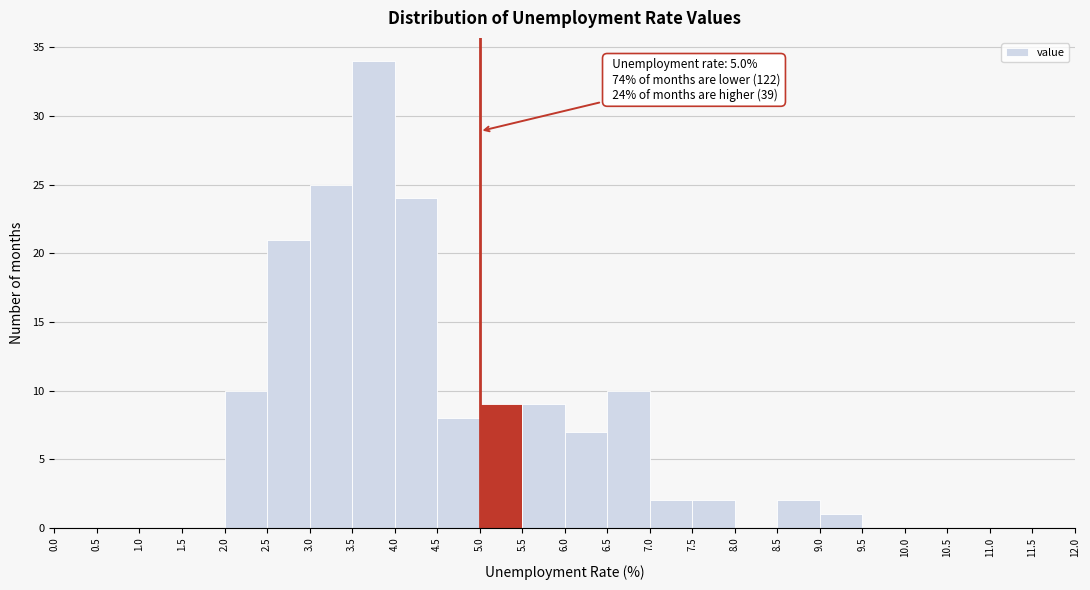

Over which range of the x-axis is the bar tallest?

3.5 to 4.0